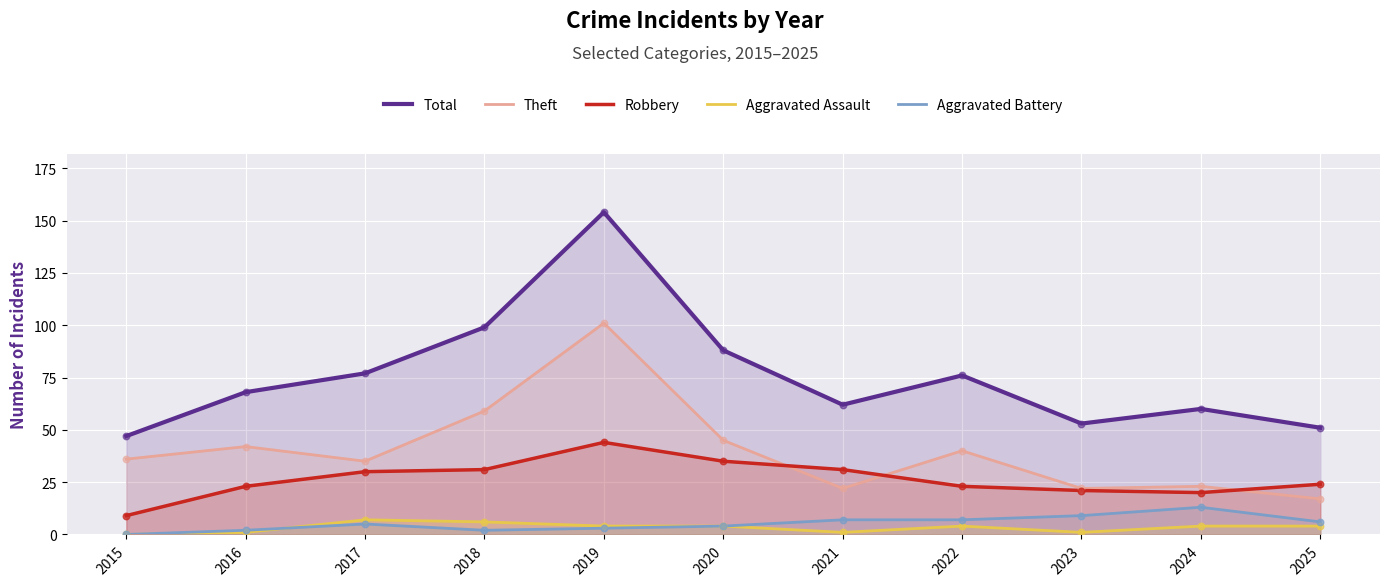

What are all the series names shown in the legend?

Total, Theft, Robbery, Aggravated Assault, Aggravated Battery